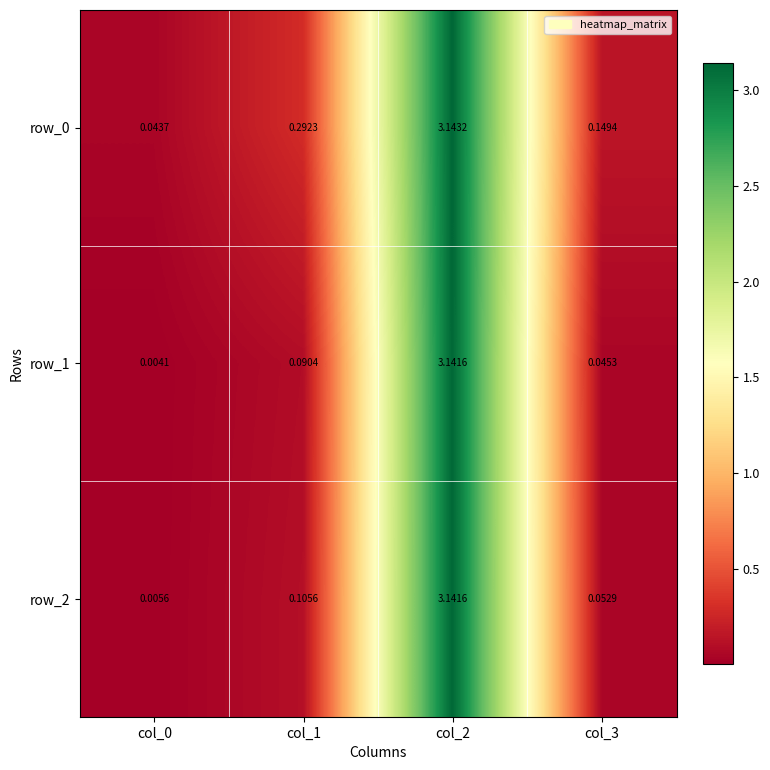

Rank the series at col_3 from lowest to highest value.

row_1, row_2, row_0